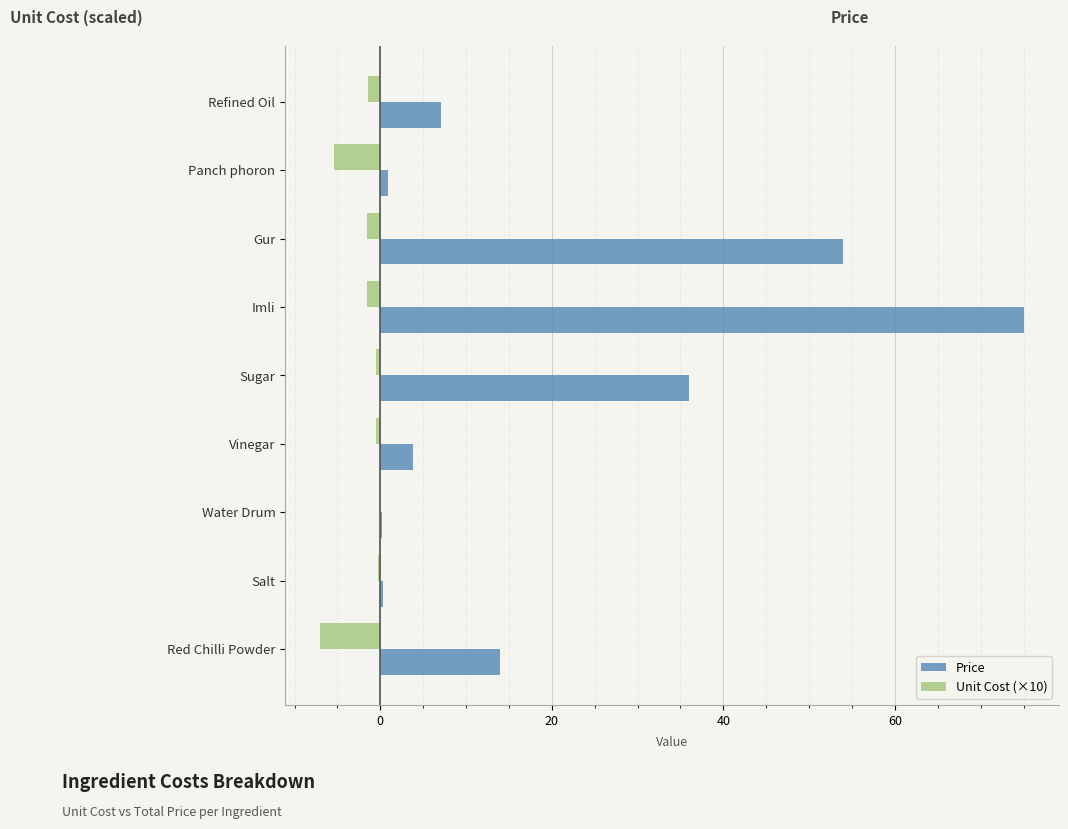

What is the greatest value displayed?

75.0